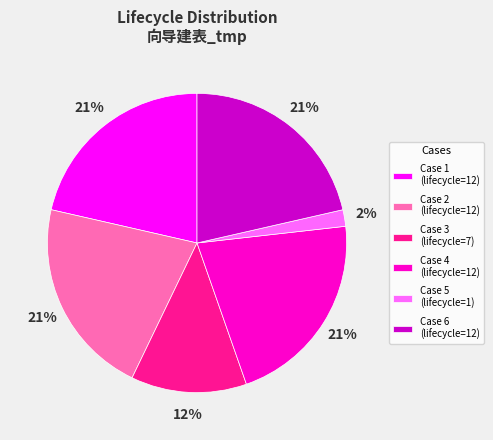

True or false: Case 1 accounts for 21% of the total.

True